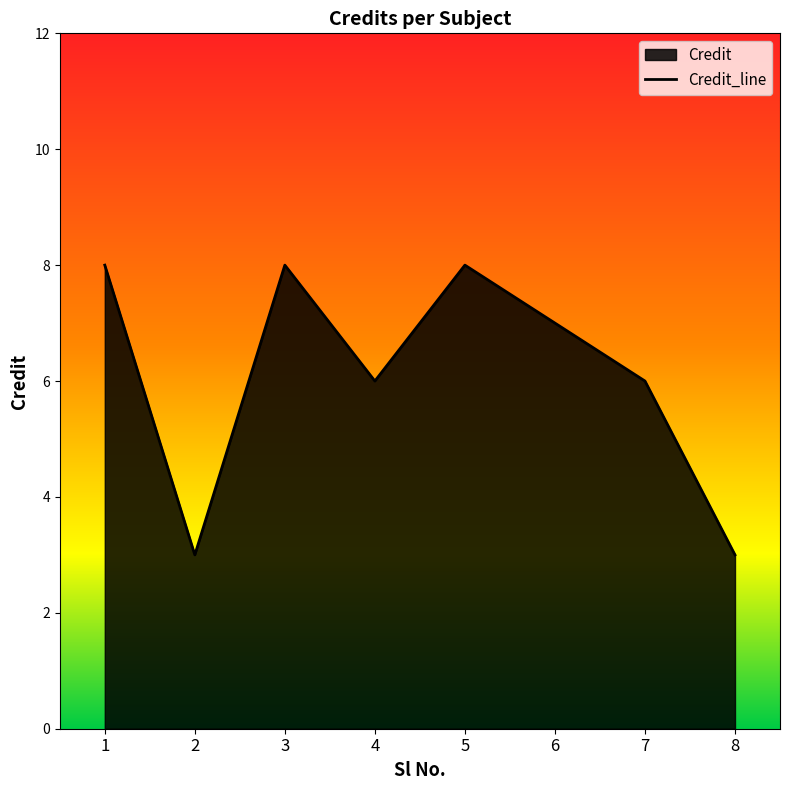

How many lines are shown in the chart?

1